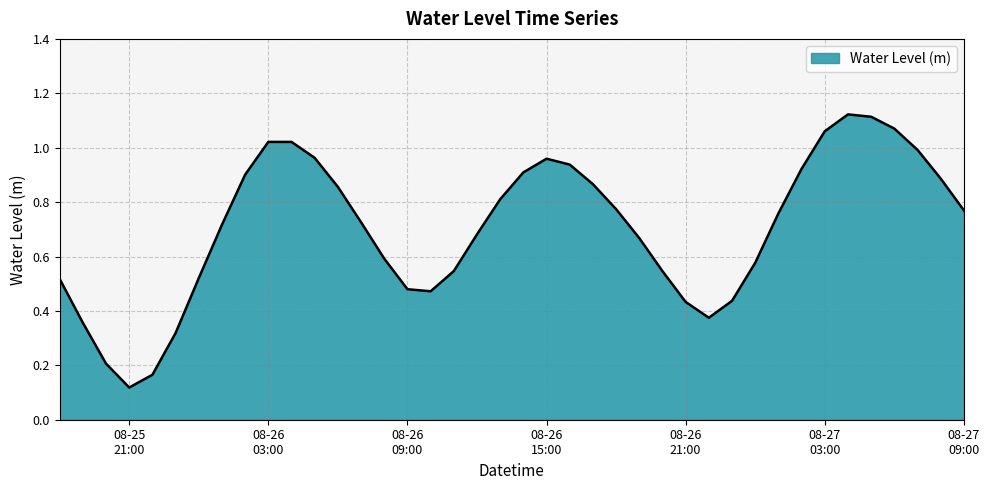

What is the difference between the maximum and minimum values?

1.0